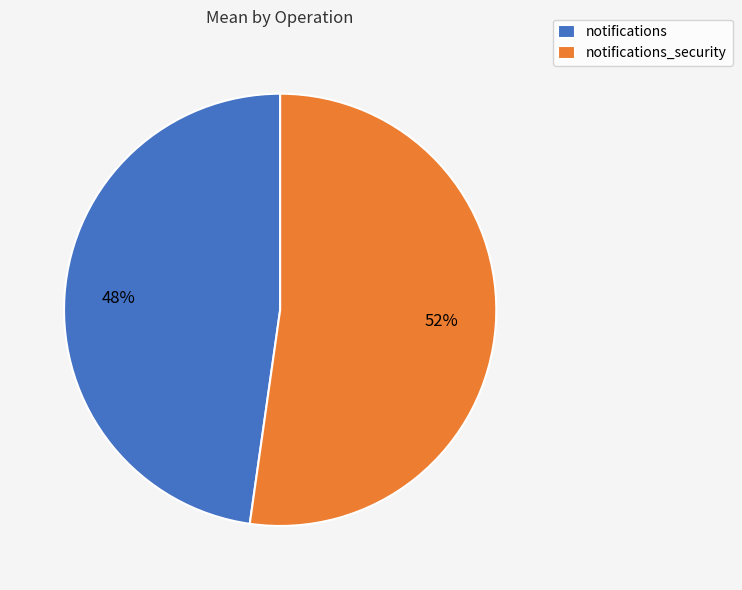

To the nearest percent, what is the combined percentage of notifications_security and notifications?

100%